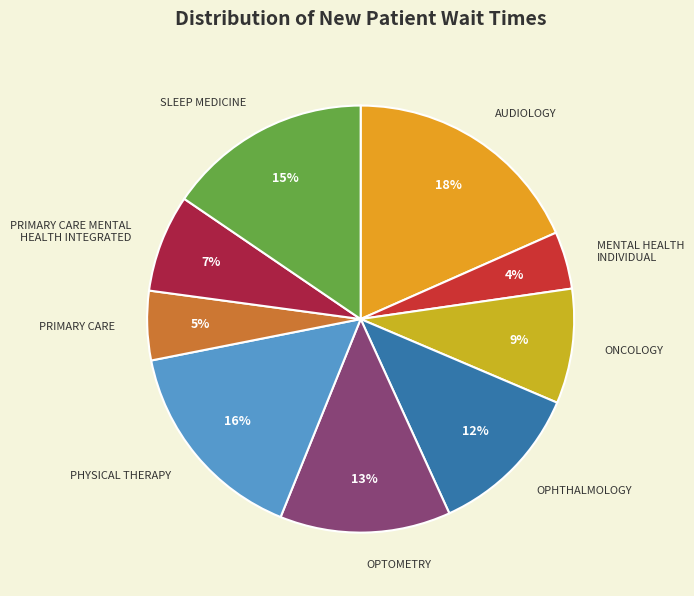

How many slices are in this pie chart?

9